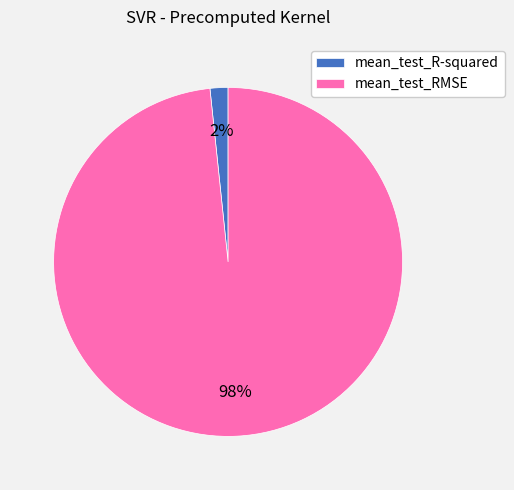

How many segments does this pie chart have?

2